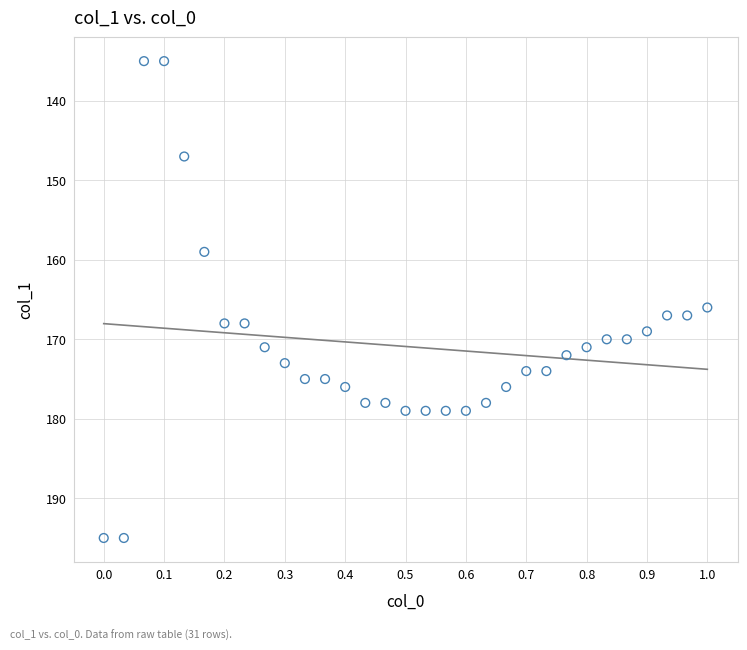

What is the range of Y values (max minus min)?

60